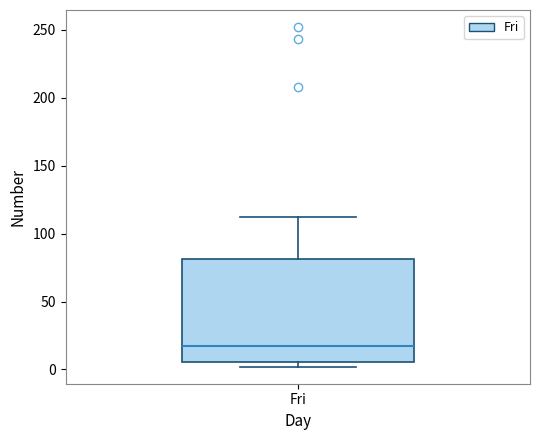

Where is the upper edge of the box for Fri on the y-axis? The values are not printed on the chart, so give them approximately, as read against the axis.

80